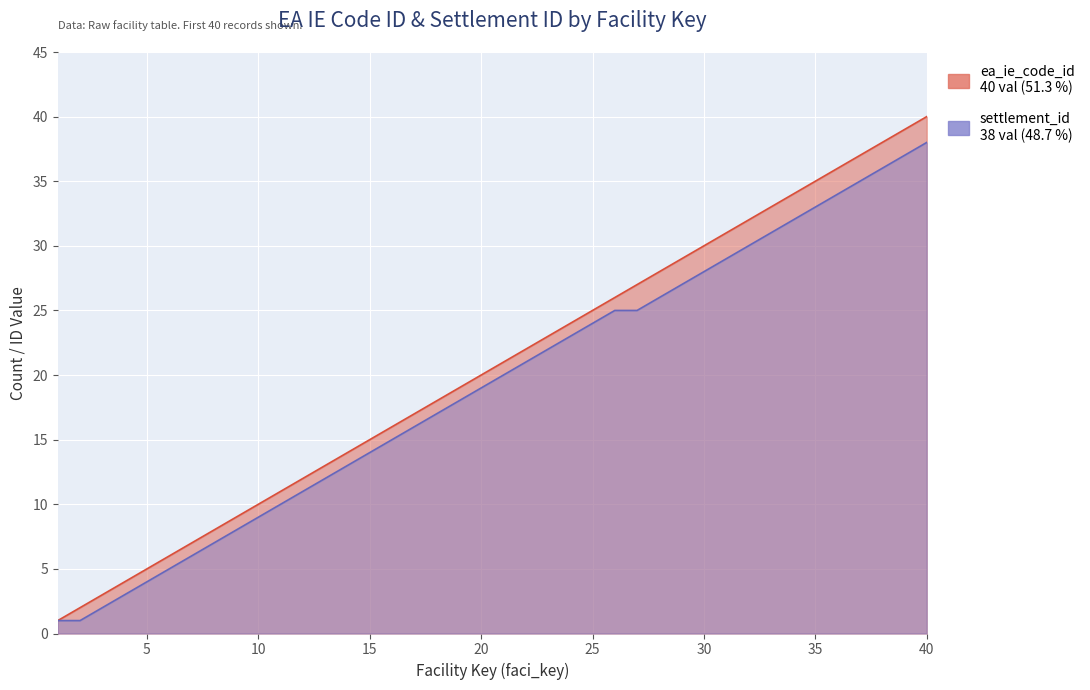

True or false: settlement_id has a value of 16 at 17.

True